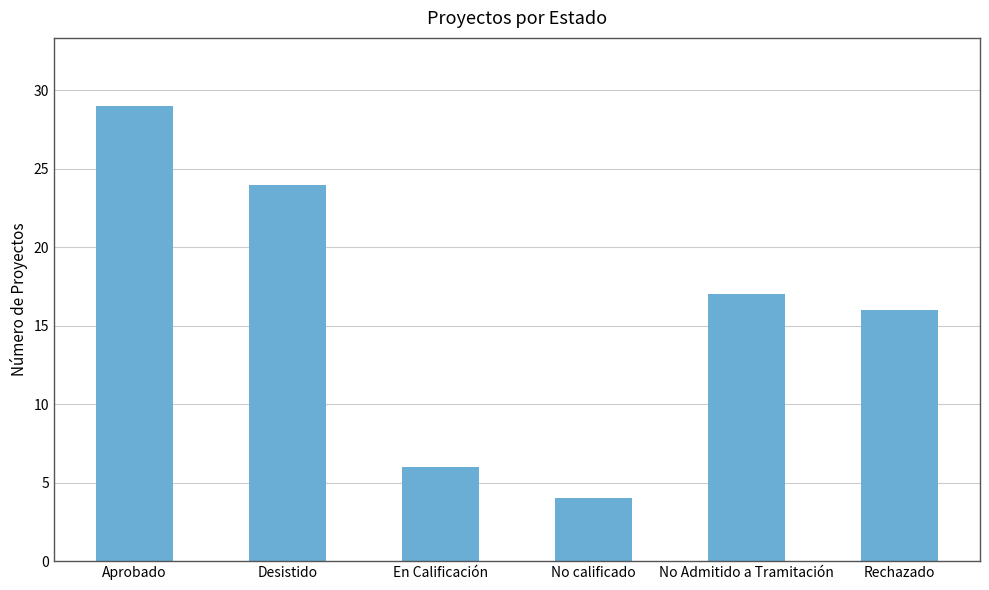

Which label corresponds to the largest value in the chart?

Aprobado